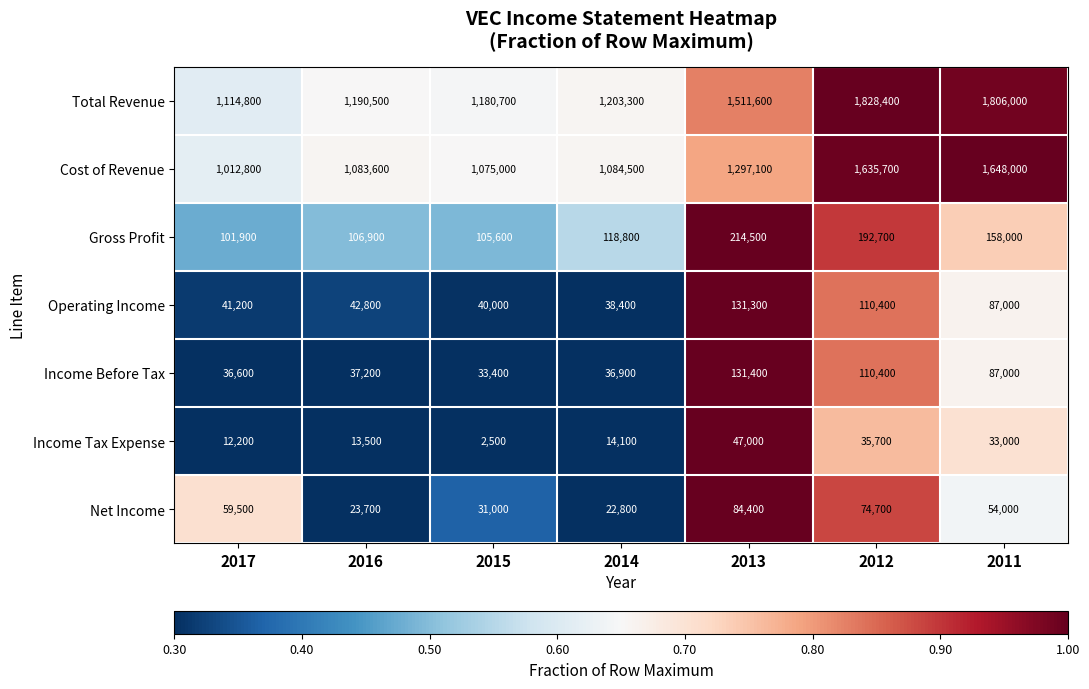

Which series has the widest spread of values?

Total Revenue